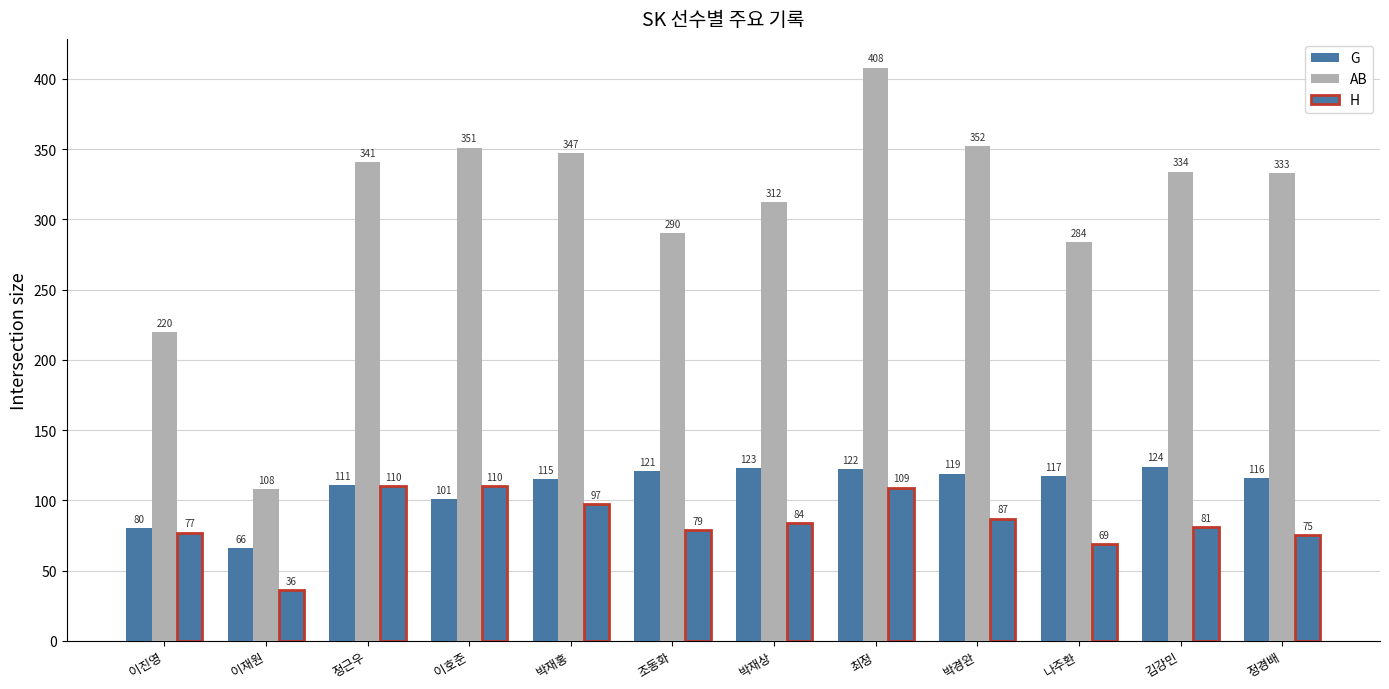

Where is H nearest to the value 73?

정경배